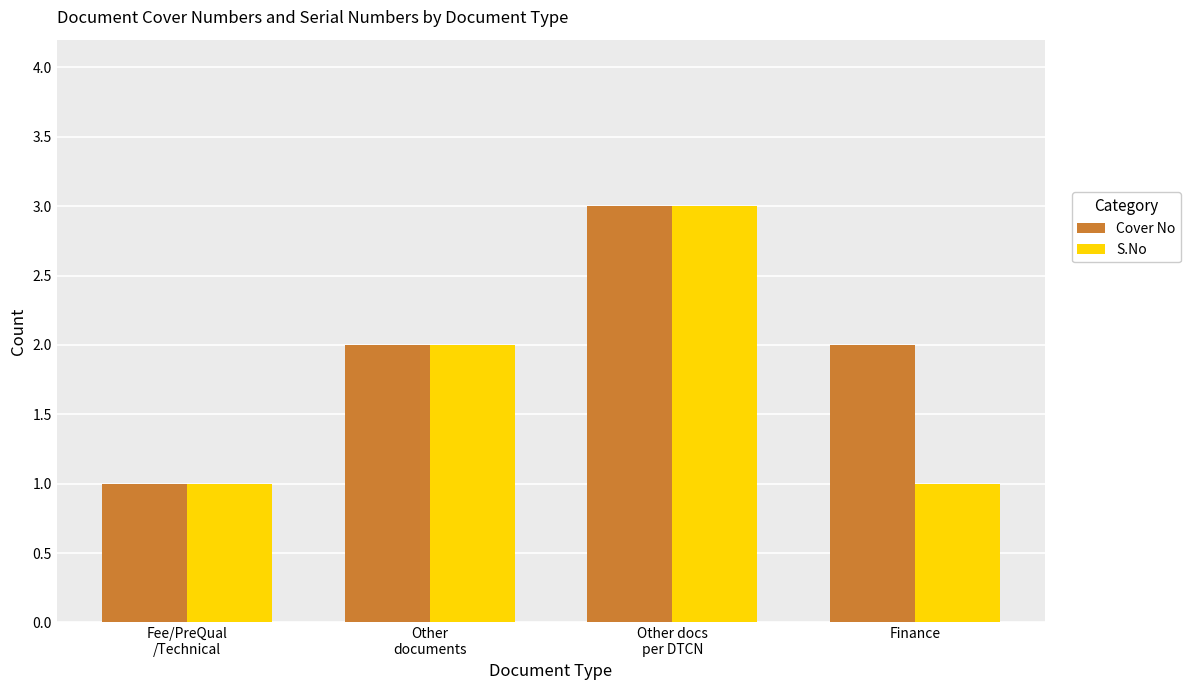

List the series in order of their overall mean, highest first.

Cover No, S.No